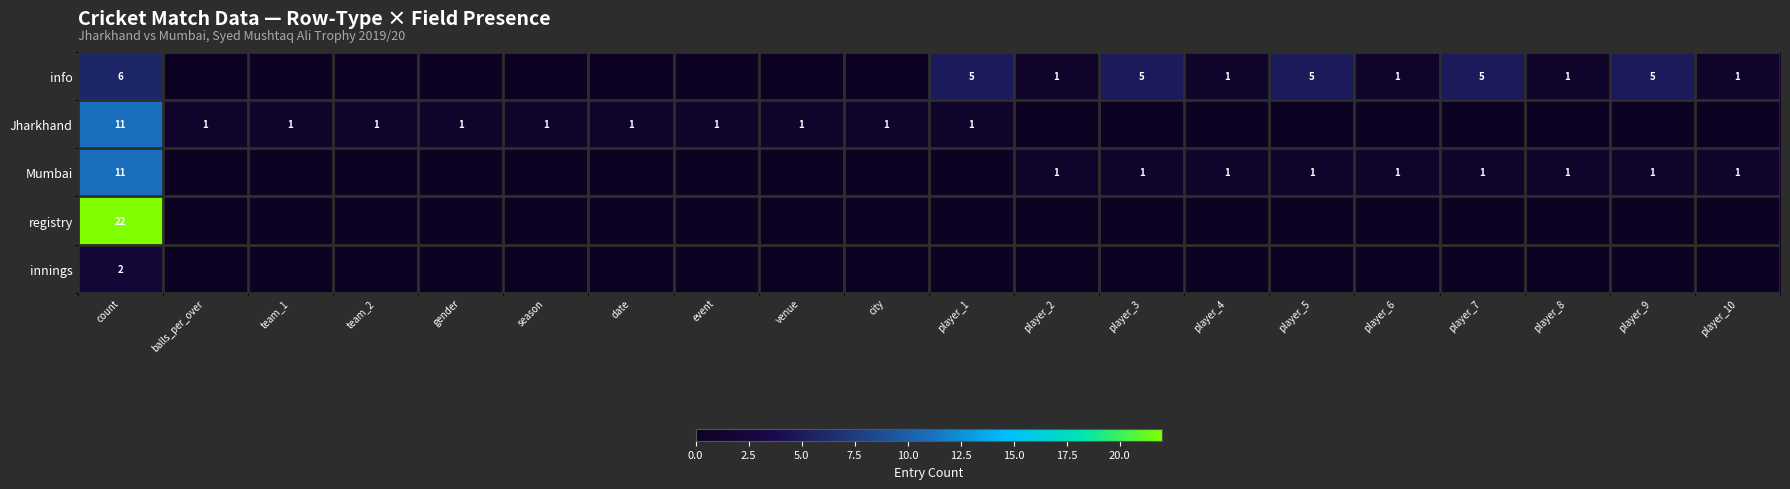

The Jharkhand series shows 5 at count. True or false?

False